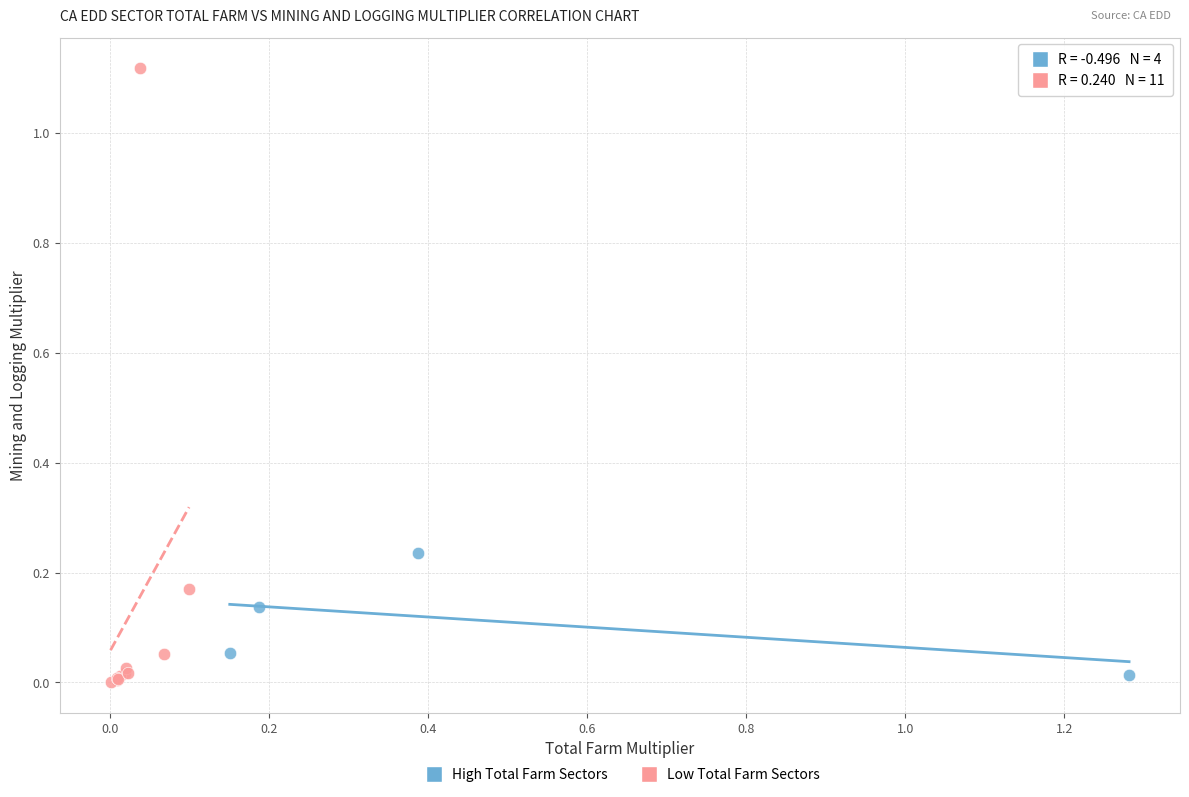

Which series has the widest spread of Y values?

Low Total Farm Sectors